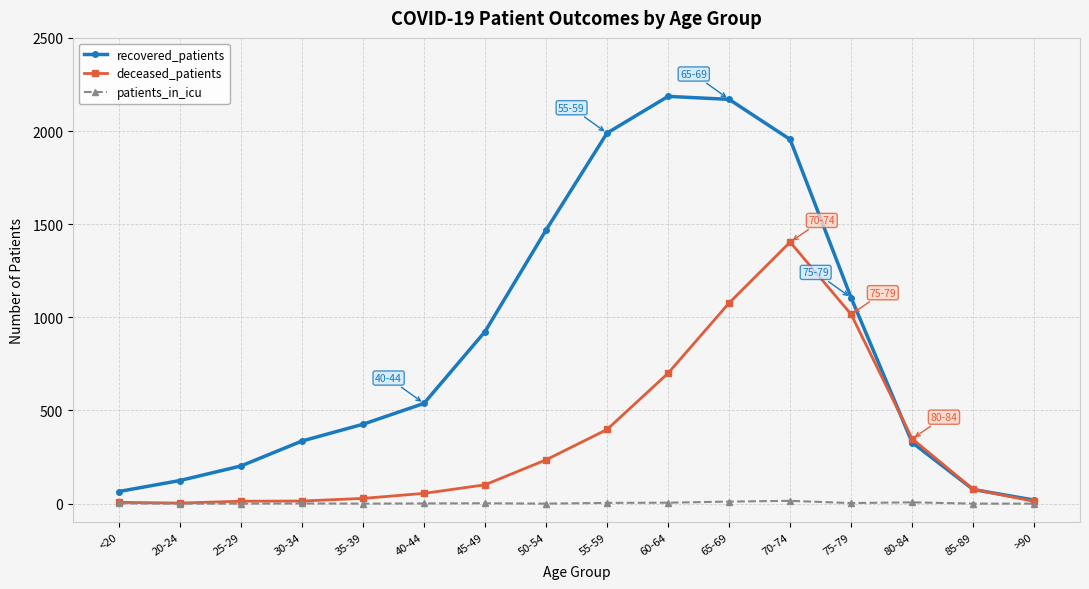

What is the label of the 15th point from the right?

20-24